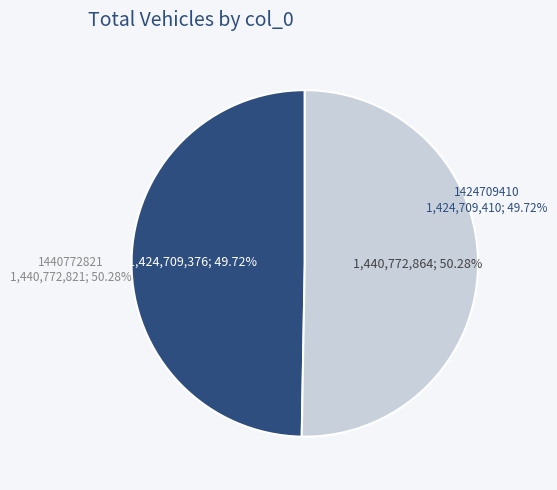

What is the majority slice?

1440772821